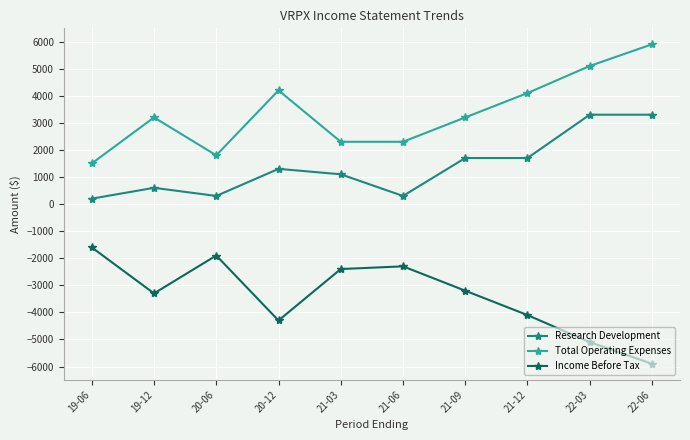

True or false: Income Before Tax has a value of -5900 at 22-06.

True